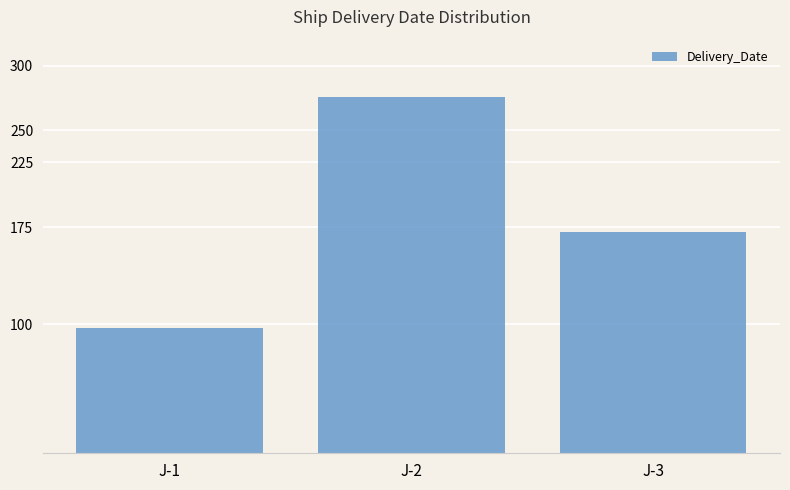

At which label does the data first exceed 171?

J-2